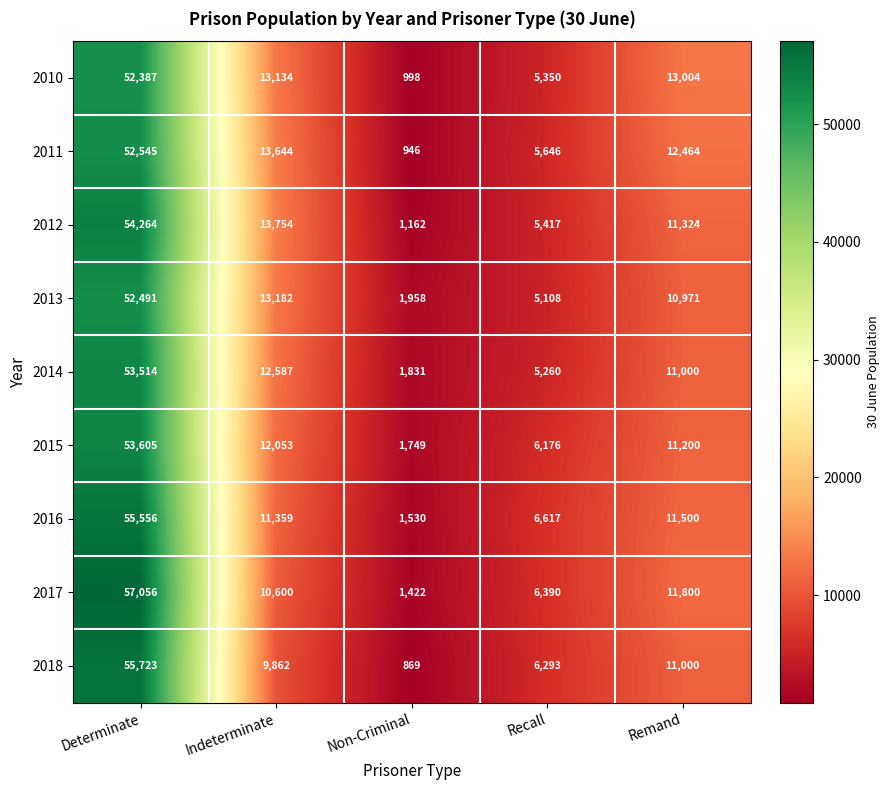

What is the approximate value of 2012 at Recall, to the nearest 100?

5400